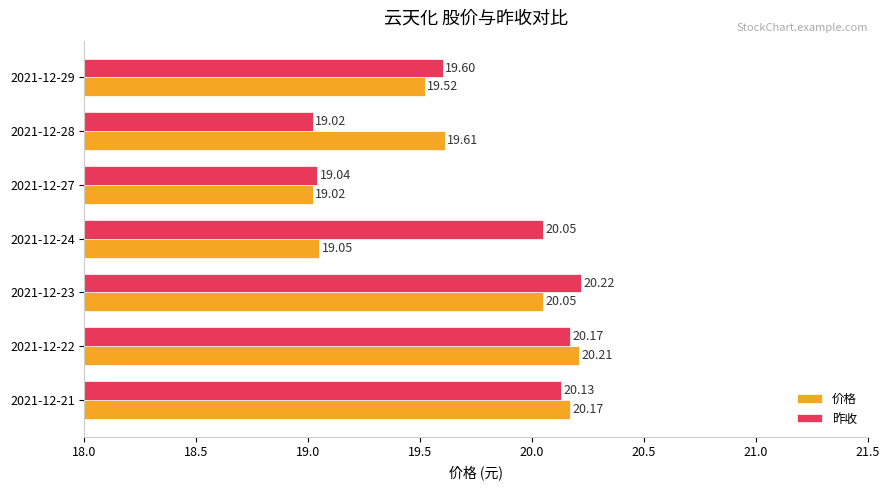

Rank the series by their maximum value, from lowest to highest.

价格, 昨收